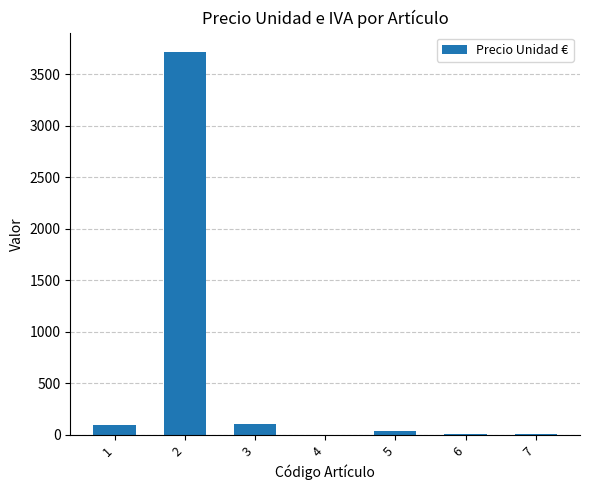

What is the sum of all values?

3978.2